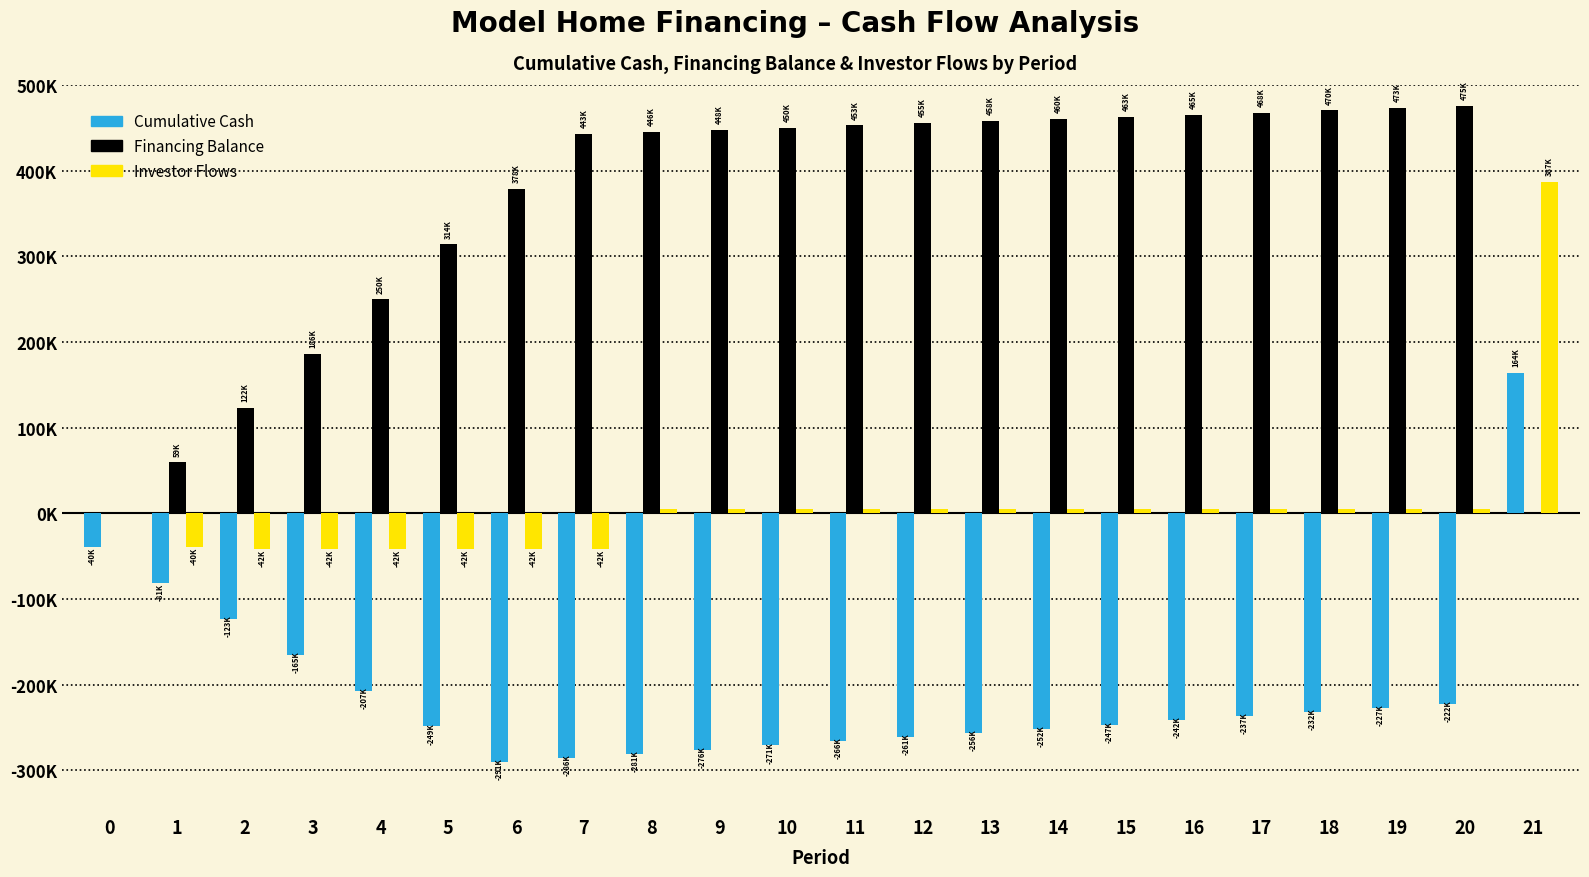

What are all the series names shown in the legend?

Cumulative Cash, Financing Balance, Investor Flows